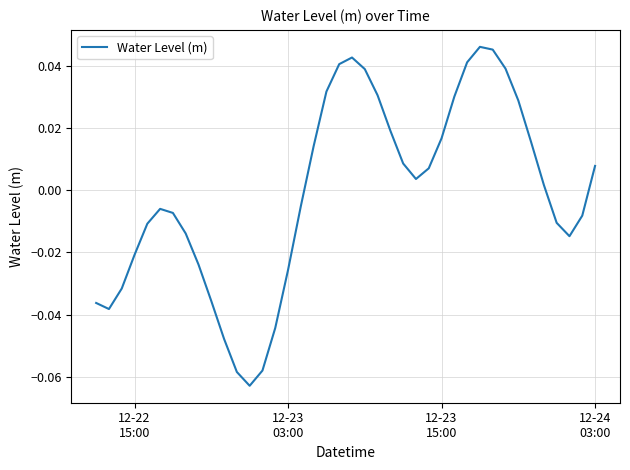

How many positive values are there?

20